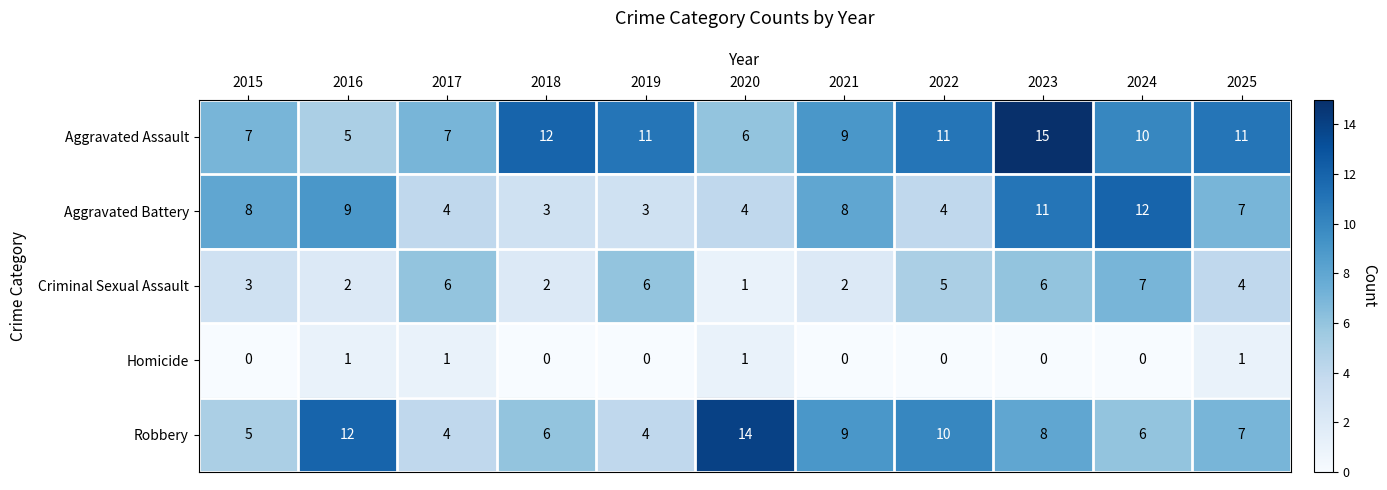

True or false: Robbery has a value of 6 at 2024.

True